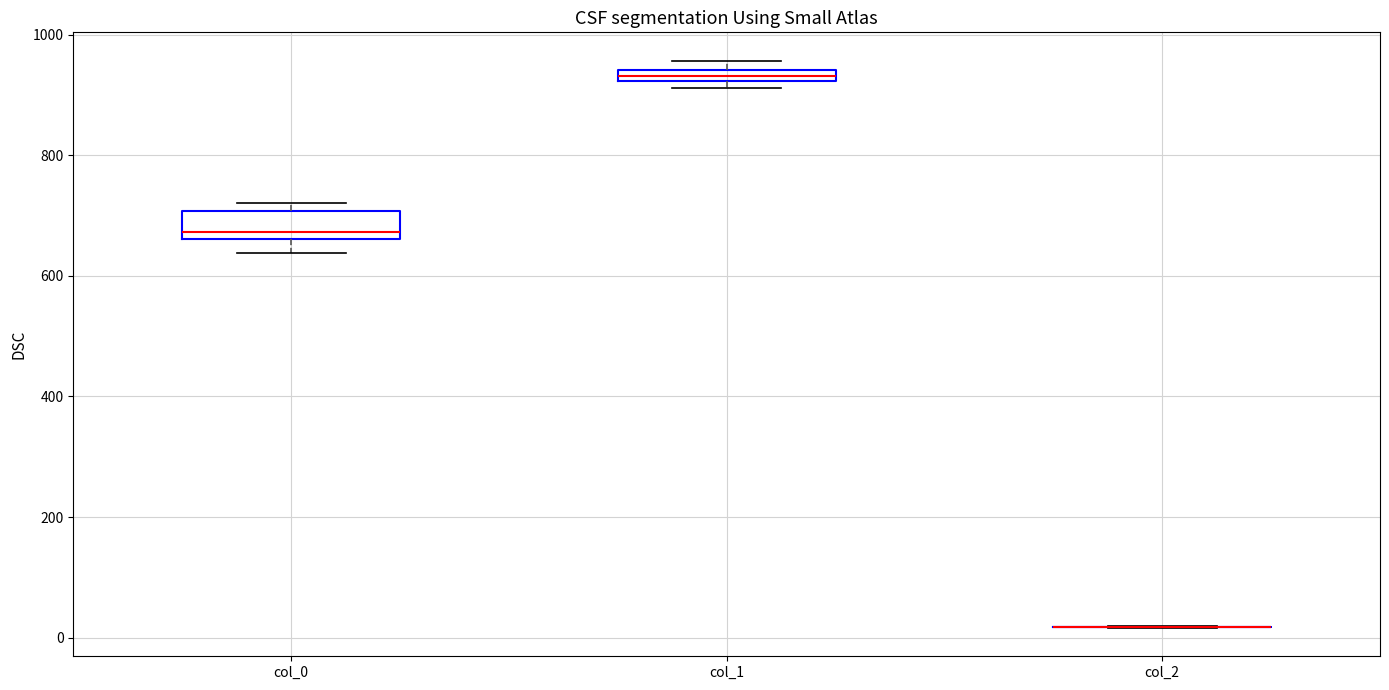

Which box is the tallest, from its lower edge to its upper edge?

col_0